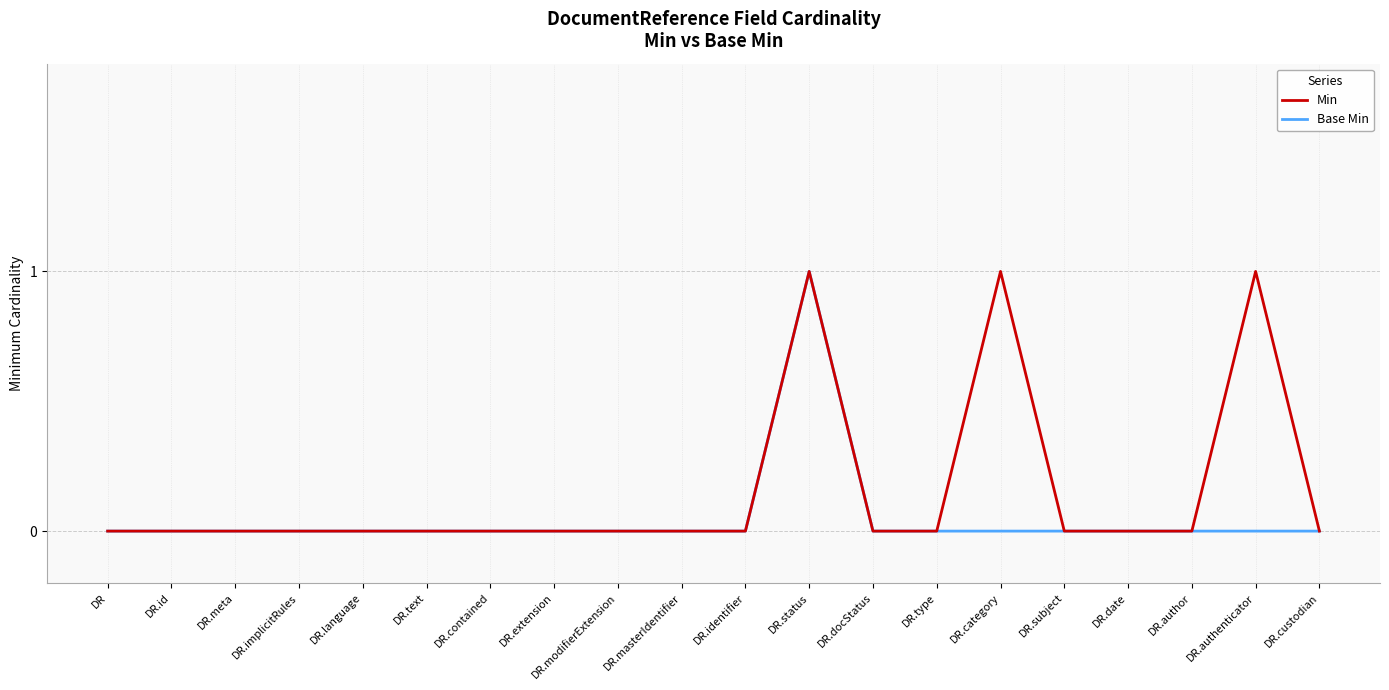

What are all the series names shown in the legend?

Min, Base Min